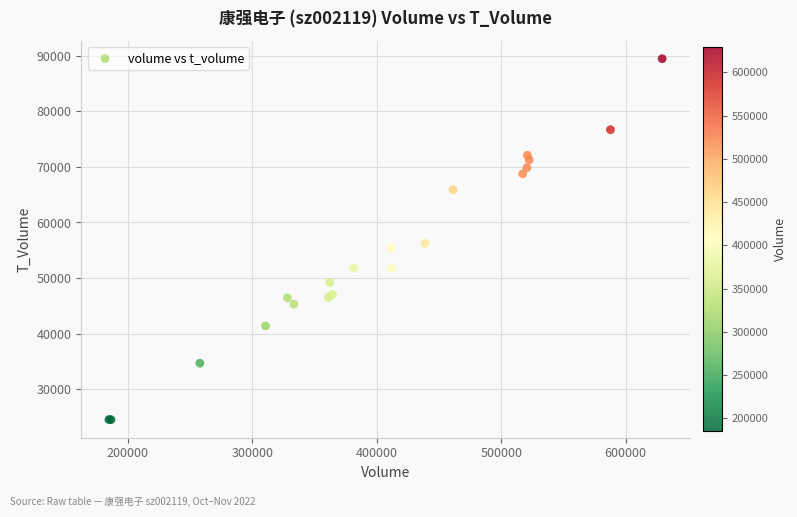

What Y value in the scatter plot is closest to 56996?

56252